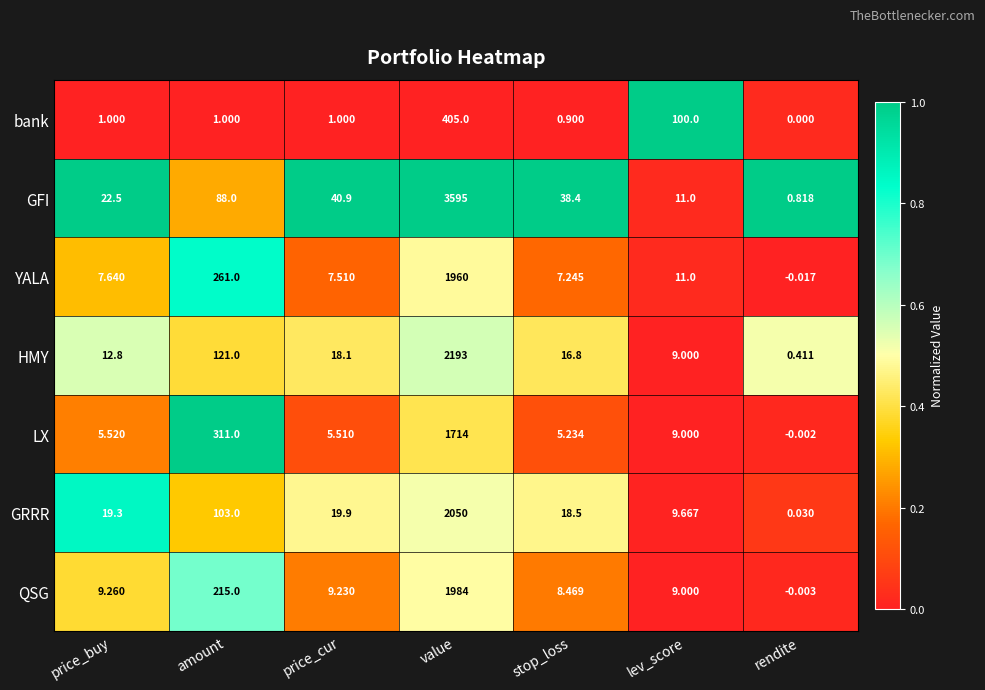

Which series has the widest spread of values?

GFI